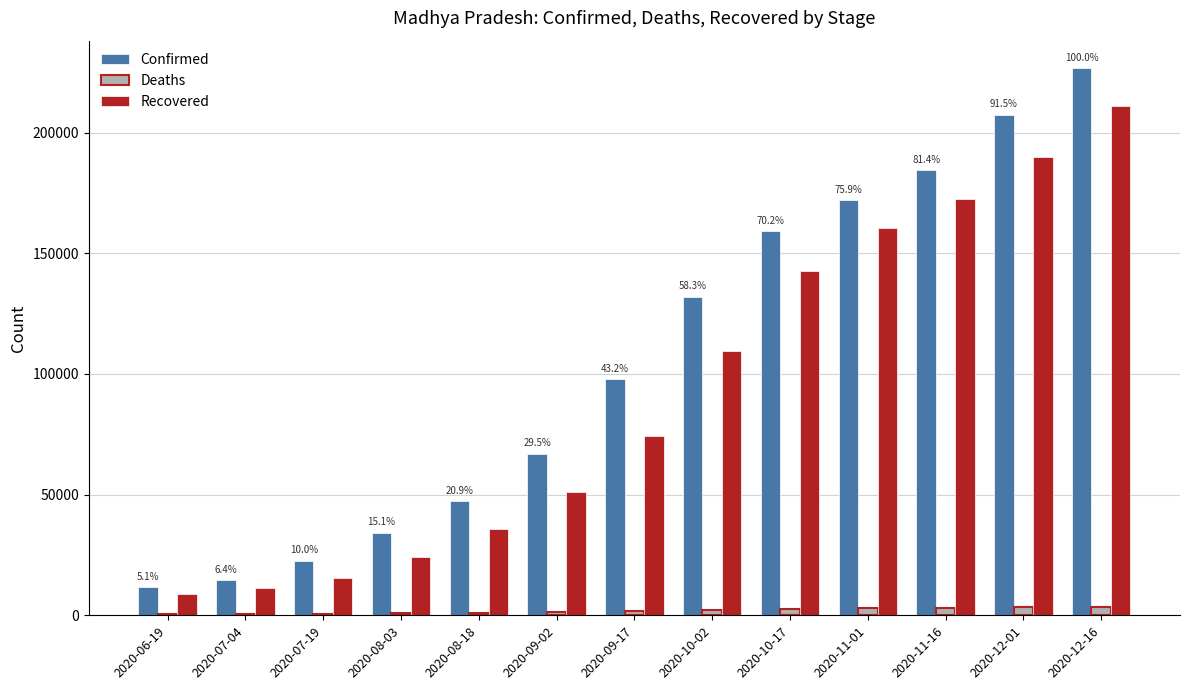

Is the value of Deaths at 2020-11-16 greater than the value of Confirmed at 2020-10-17?

No